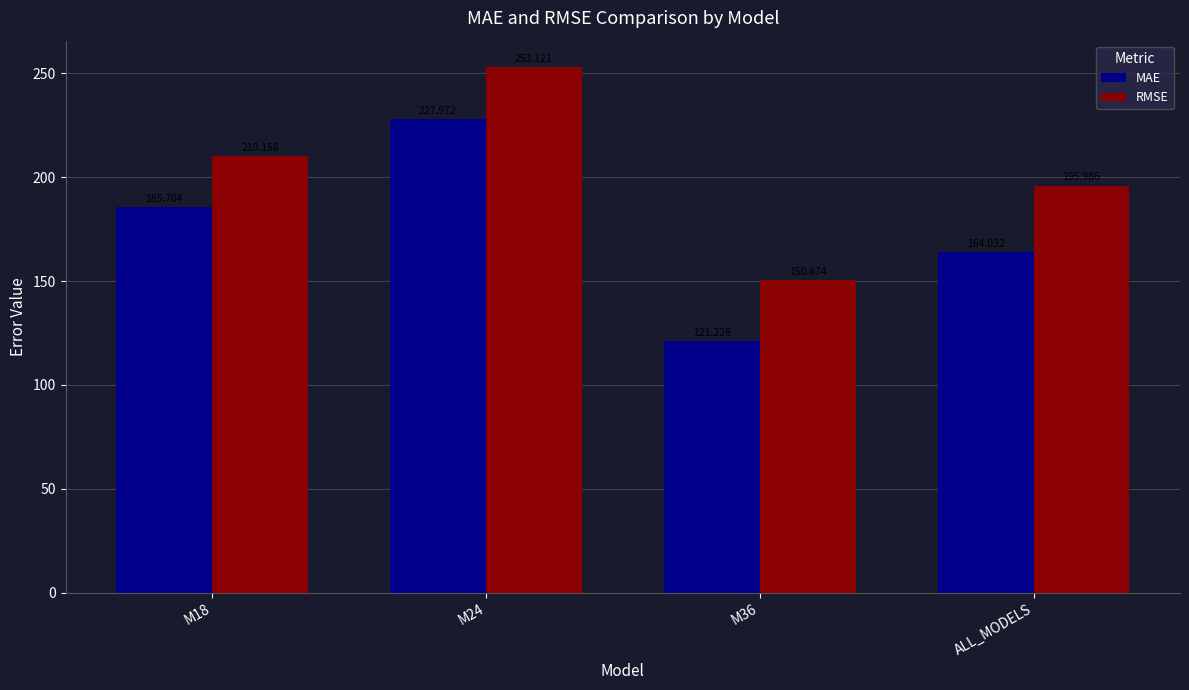

Reading left to right, list all the values displayed in this chart.

MAE: M18=185.7	M24=228.0	M36=121.2	ALL_MODELS=164.0
RMSE: M18=210.2	M24=253.1	M36=150.7	ALL_MODELS=196.0